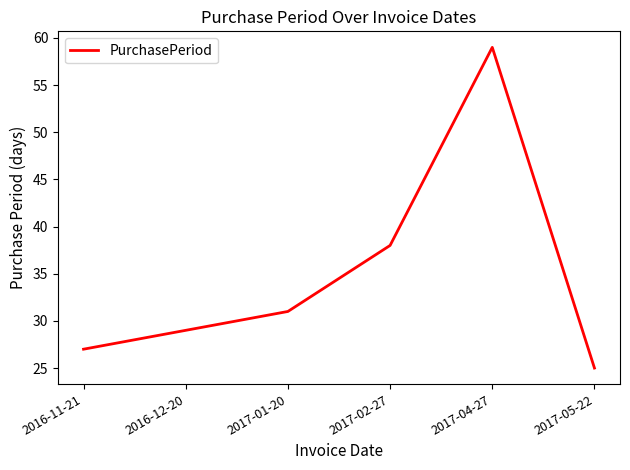

How many values are below 31?

3